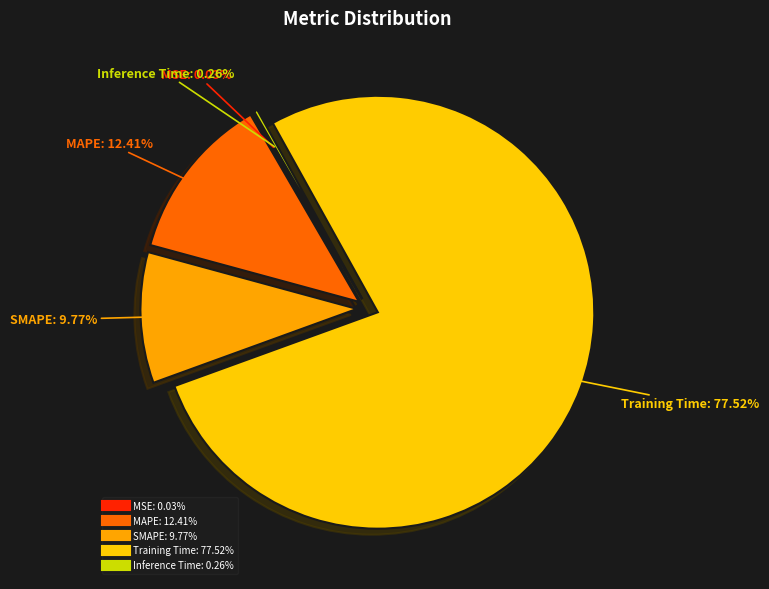

What is the largest slice in the pie chart?

Training Time